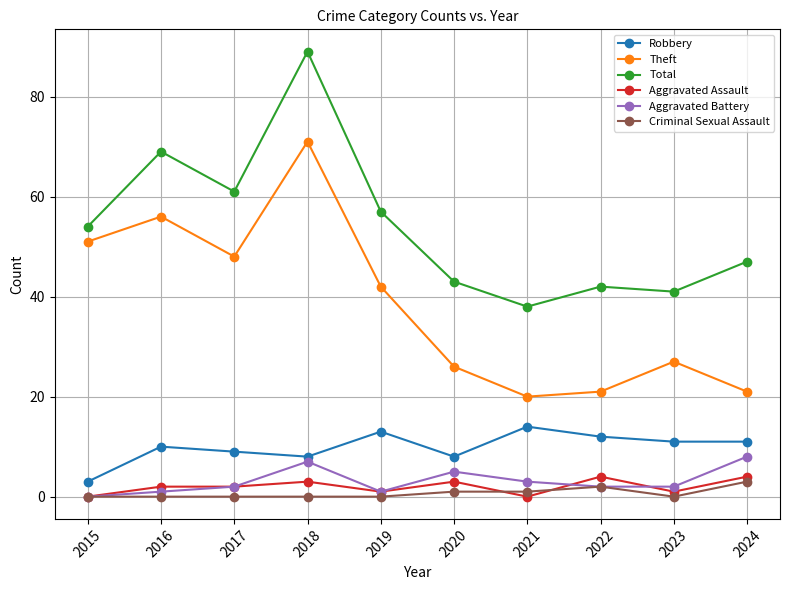

Where is the first local minimum for Aggravated Battery?

2019